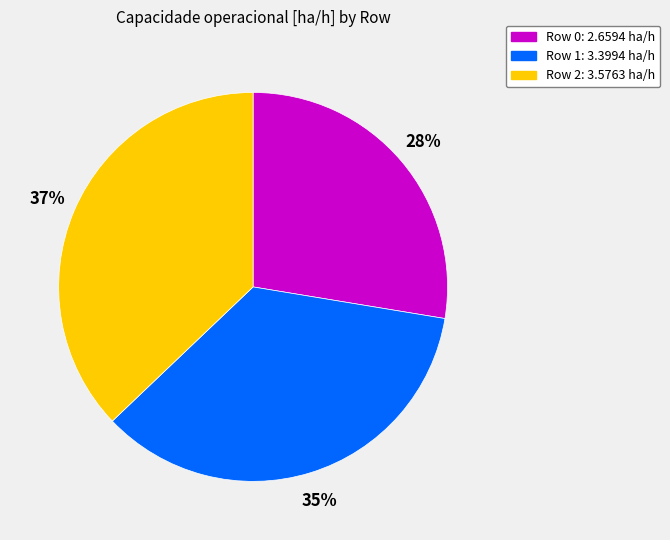

Is the sum of Row 1 and Row 2 greater than half?

Yes